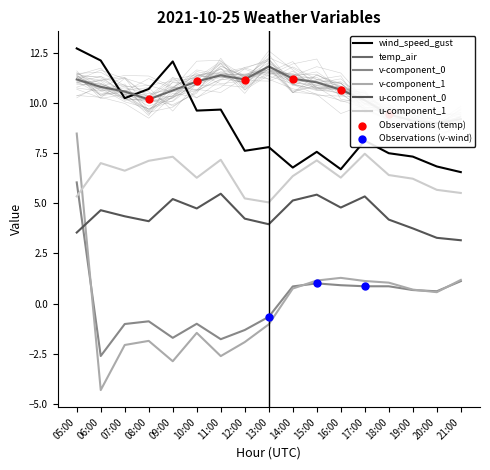

At which category is the sum across all series the highest?

05:00